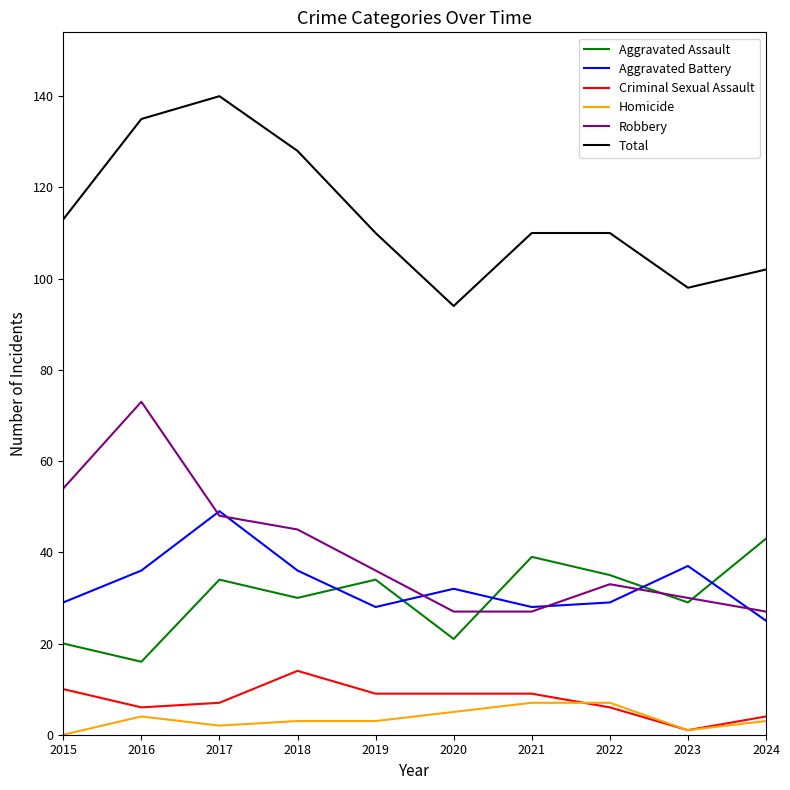

True or false: Total and Criminal Sexual Assault cross at least once.

False